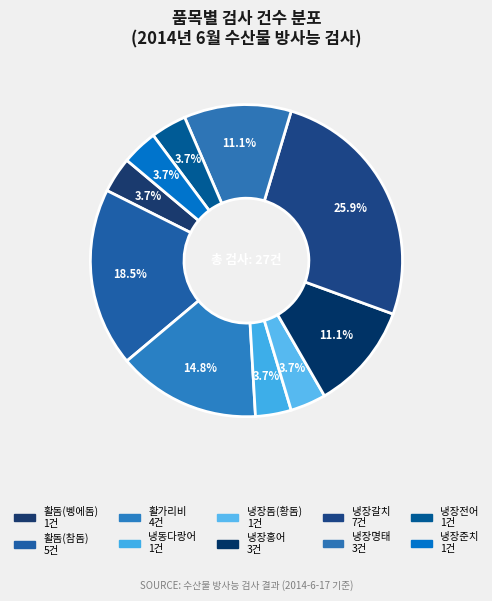

How many slices are in this pie chart?

10